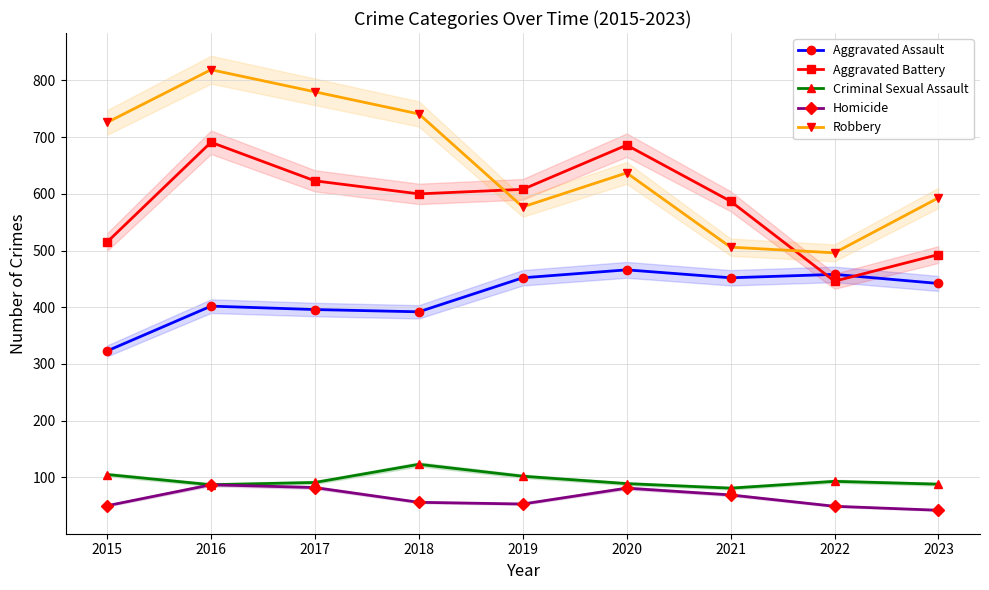

At which label is Aggravated Battery closest to 568?

2021